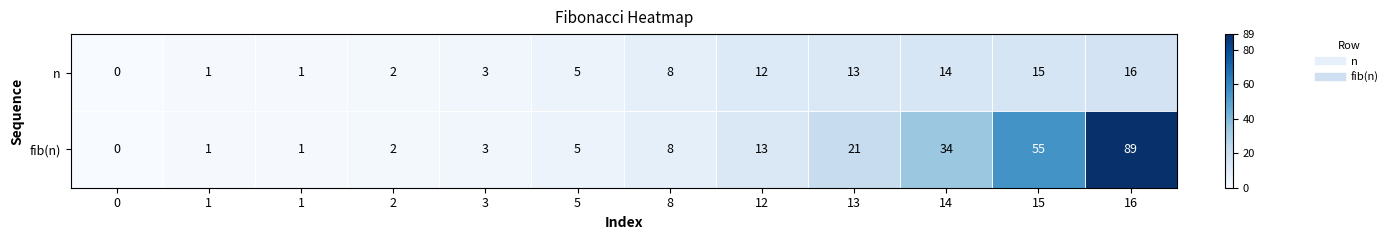

Reading right to left, list all the values displayed in this chart.

n: 16=16	15=15	14=14	13=13	12=12	8=8	5=5	3=3	2=2	1=1	1=1	0=0
fib(n): 16=89	15=55	14=34	13=21	12=13	8=8	5=5	3=3	2=2	1=1	1=1	0=0